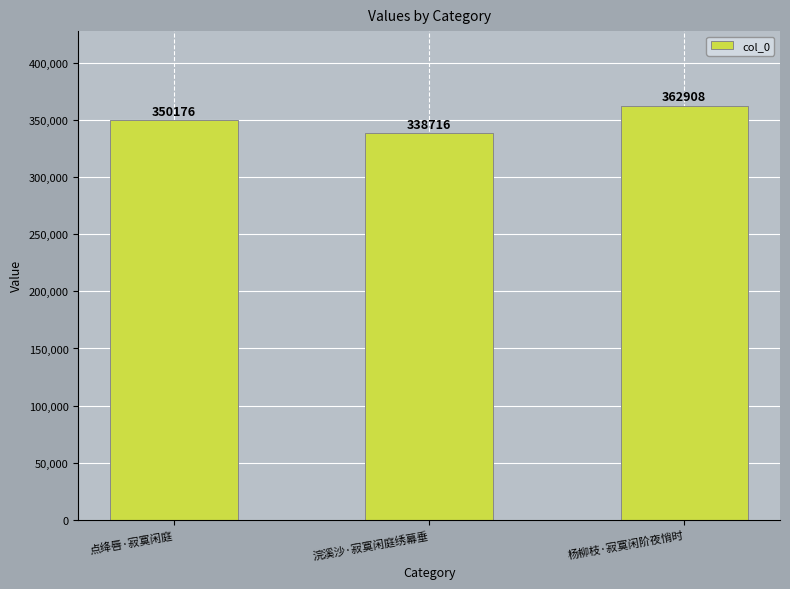

What is the change in value from 点绛唇·寂寞闲庭 to 杨柳枝·寂寞闲阶夜悄时?

+12732